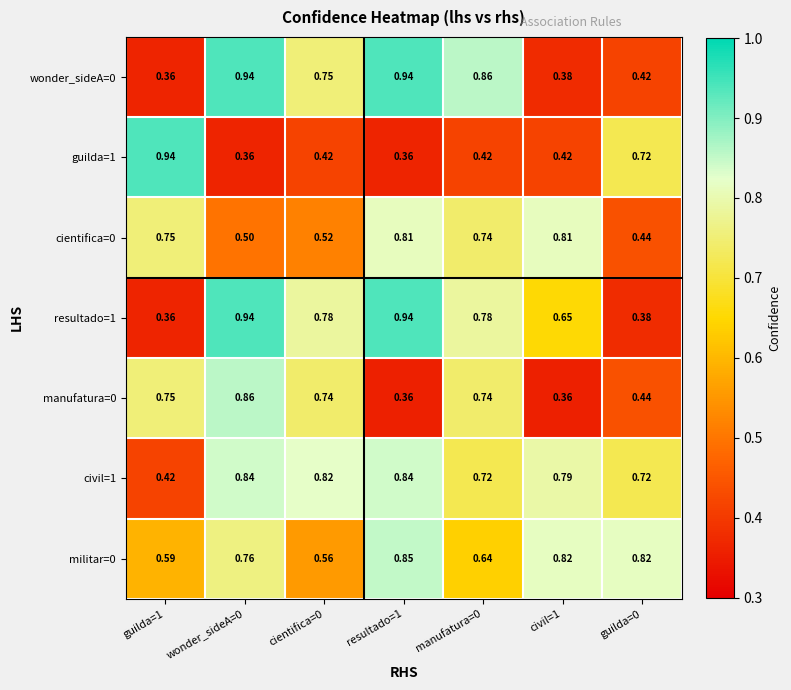

Reading left to right, list all the values displayed in this chart.

wonder_sideA=0: guilda=1=0.4	wonder_sideA=0=0.9	cientifica=0=0.8	resultado=1=0.9	manufatura=0=0.9	civil=1=0.4	guilda=0=0.4
guilda=1: guilda=1=0.9	wonder_sideA=0=0.4	cientifica=0=0.4	resultado=1=0.4	manufatura=0=0.4	civil=1=0.4	guilda=0=0.7
cientifica=0: guilda=1=0.8	wonder_sideA=0=0.5	cientifica=0=0.5	resultado=1=0.8	manufatura=0=0.7	civil=1=0.8	guilda=0=0.4
resultado=1: guilda=1=0.4	wonder_sideA=0=0.9	cientifica=0=0.8	resultado=1=0.9	manufatura=0=0.8	civil=1=0.7	guilda=0=0.4
manufatura=0: guilda=1=0.8	wonder_sideA=0=0.9	cientifica=0=0.7	resultado=1=0.4	manufatura=0=0.7	civil=1=0.4	guilda=0=0.4
civil=1: guilda=1=0.4	wonder_sideA=0=0.8	cientifica=0=0.8	resultado=1=0.8	manufatura=0=0.7	civil=1=0.8	guilda=0=0.7
militar=0: guilda=1=0.6	wonder_sideA=0=0.8	cientifica=0=0.6	resultado=1=0.8	manufatura=0=0.6	civil=1=0.8	guilda=0=0.8